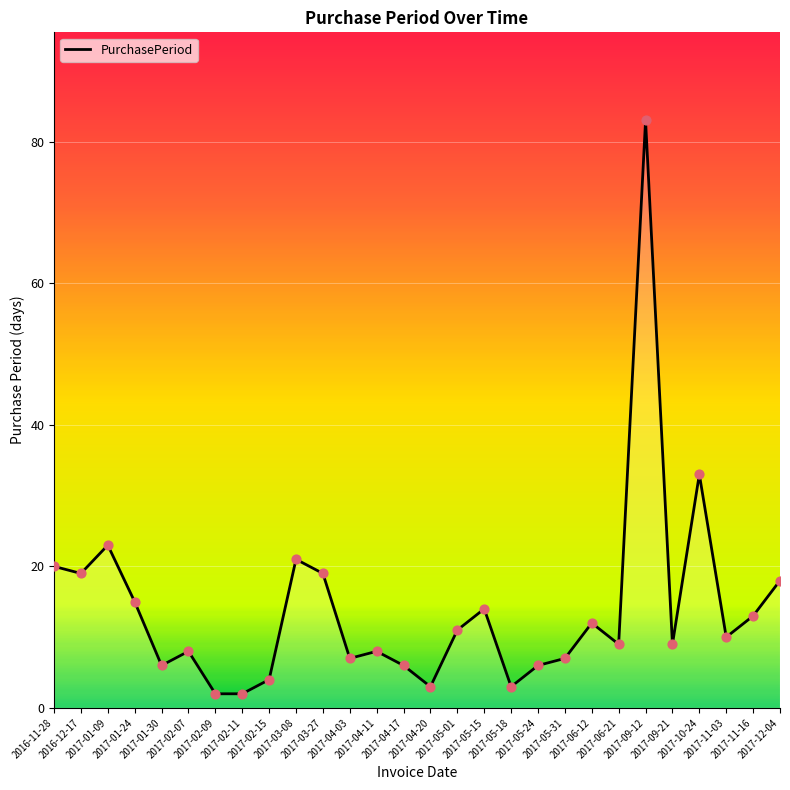

What is the change in value from 2017-09-21 to 2017-11-16?

+4